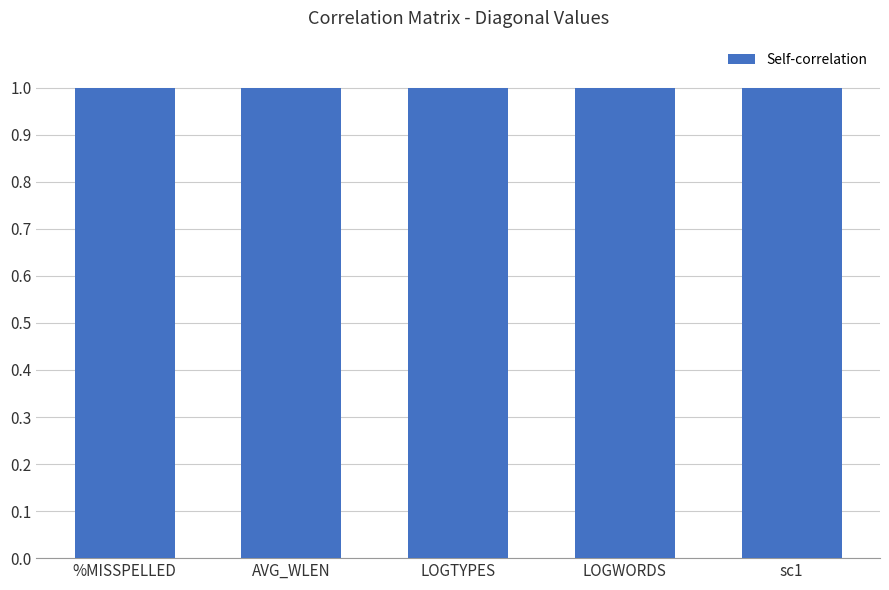

Which has a higher value, AVG_WLEN or sc1?

sc1